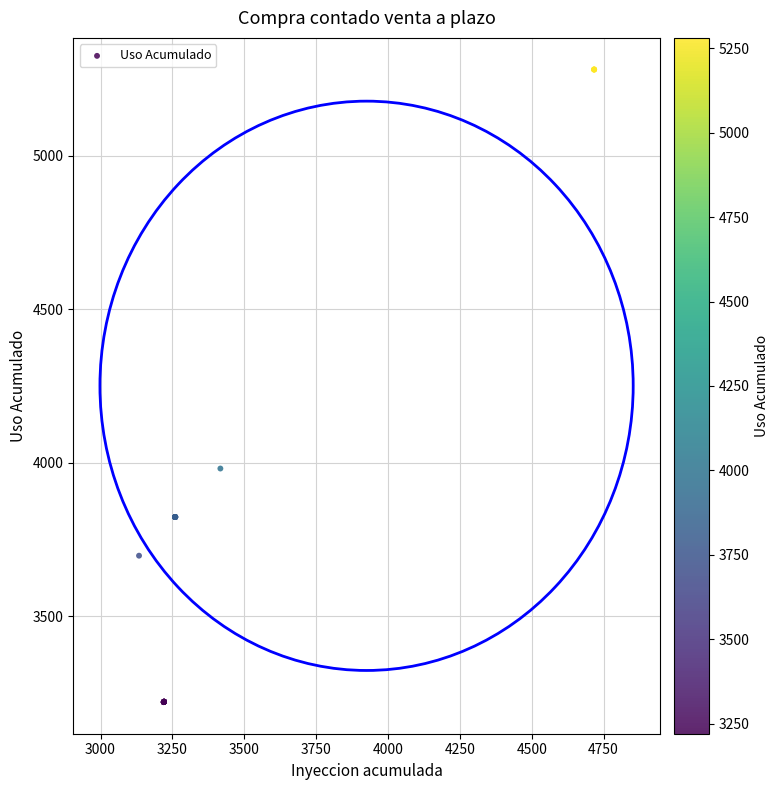

What Y value in the scatter plot is closest to 4250?

3981